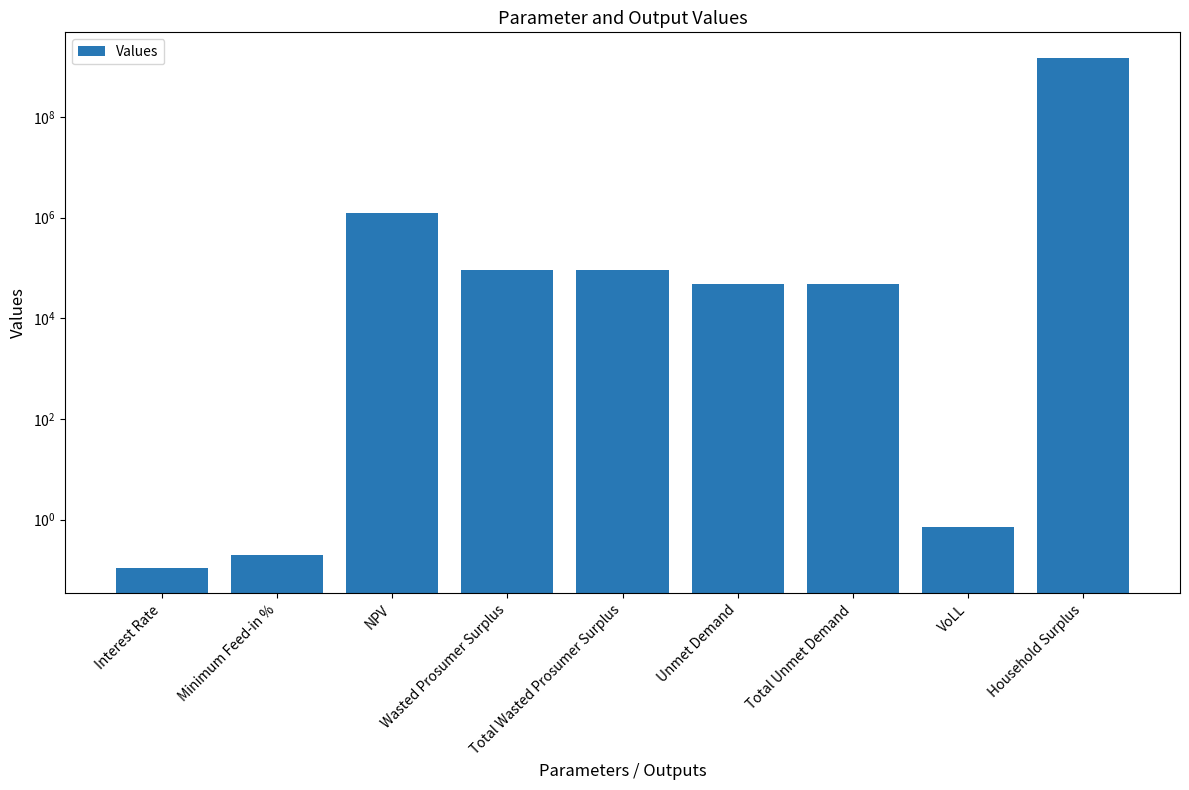

Reading left to right, list all the values displayed in this chart.

0.1	0.2	1218626.5	92374.0	92374.0	47490.4	47490.4	0.7	1494589810.6